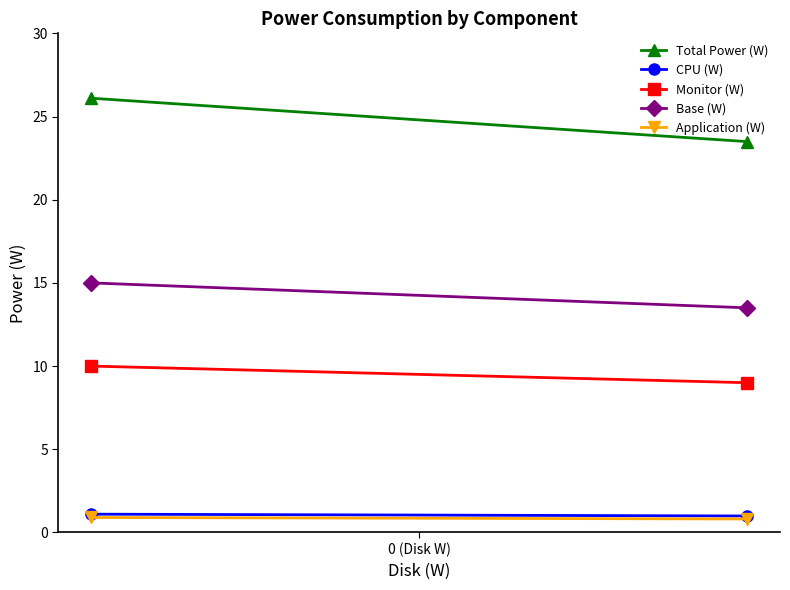

Which series has the largest total across all categories?

Total Power (W)